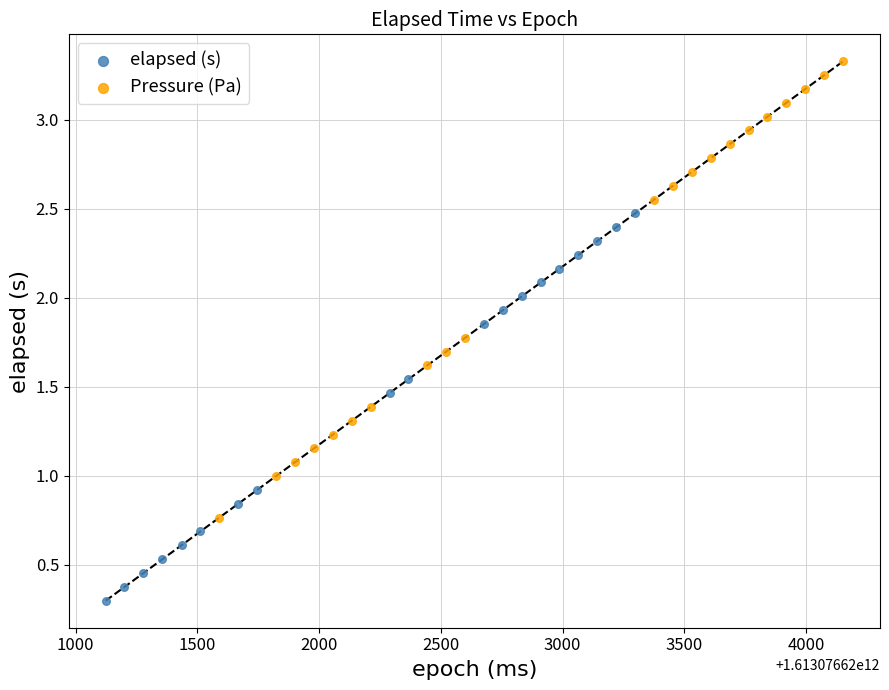

Which series contains the highest Y value?

Pressure (Pa)